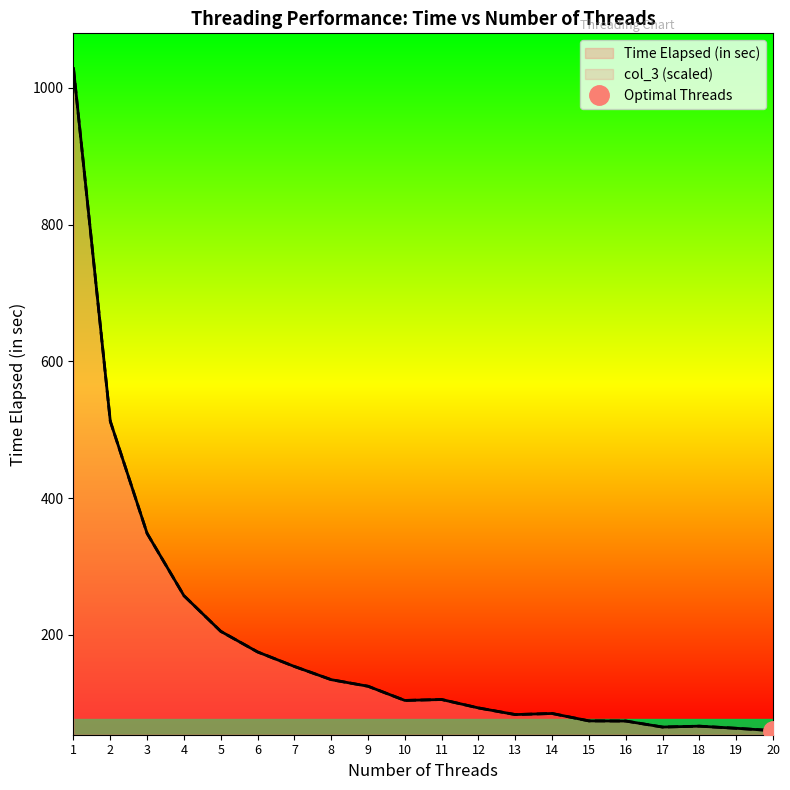

The value of col_3 at 19 is 41.3. True or false?

False